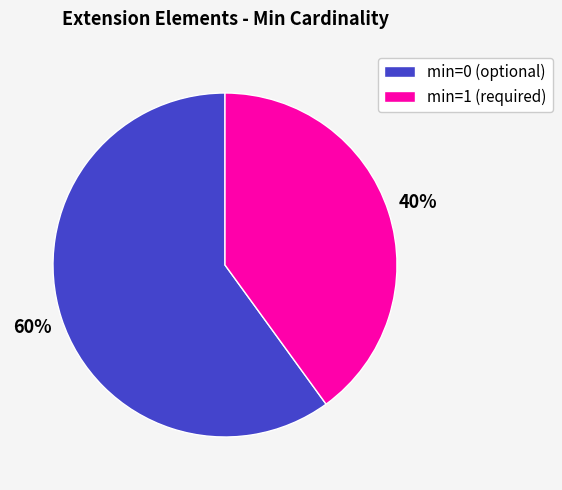

True or false: min=1 (required) accounts for 40% of the total.

True